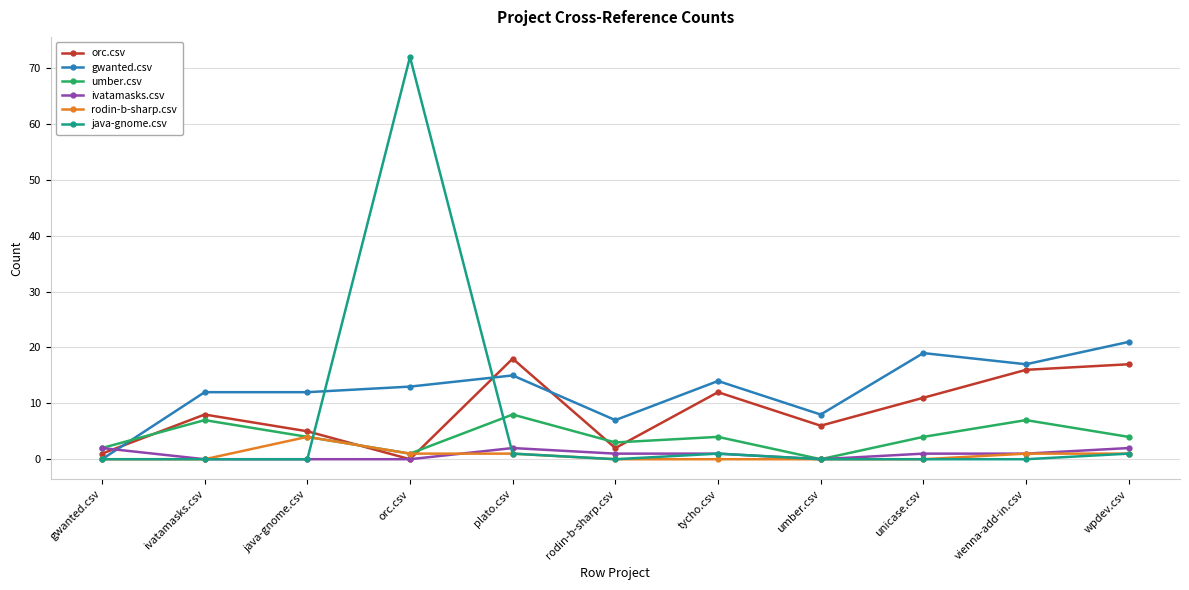

True or false: java-gnome.csv has more than 0 interior local peaks.

True